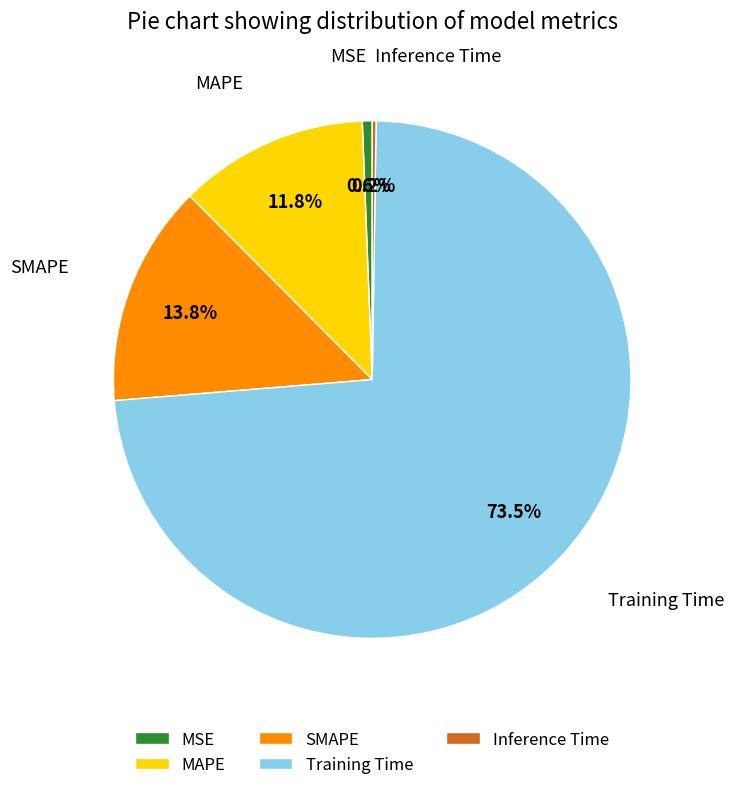

To the nearest percent, what is the average slice percentage?

20%